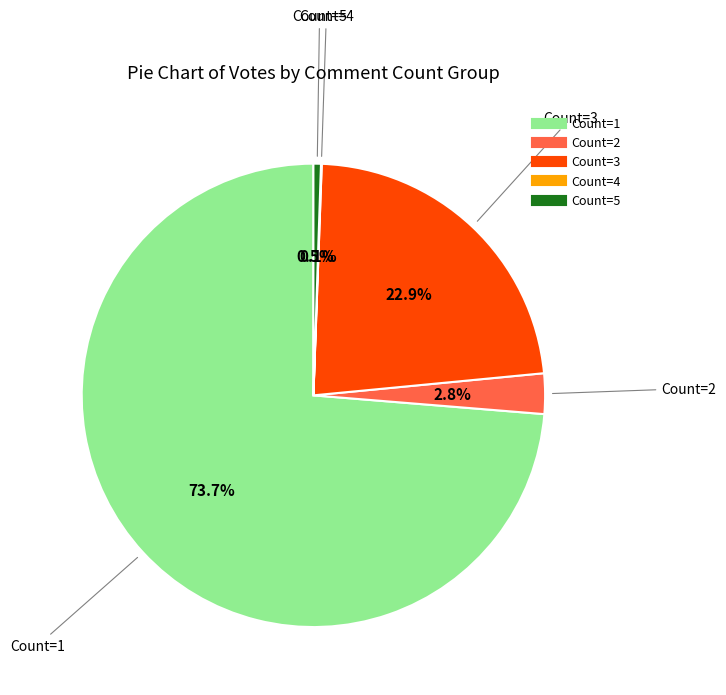

Is there a majority slice in this chart?

Yes